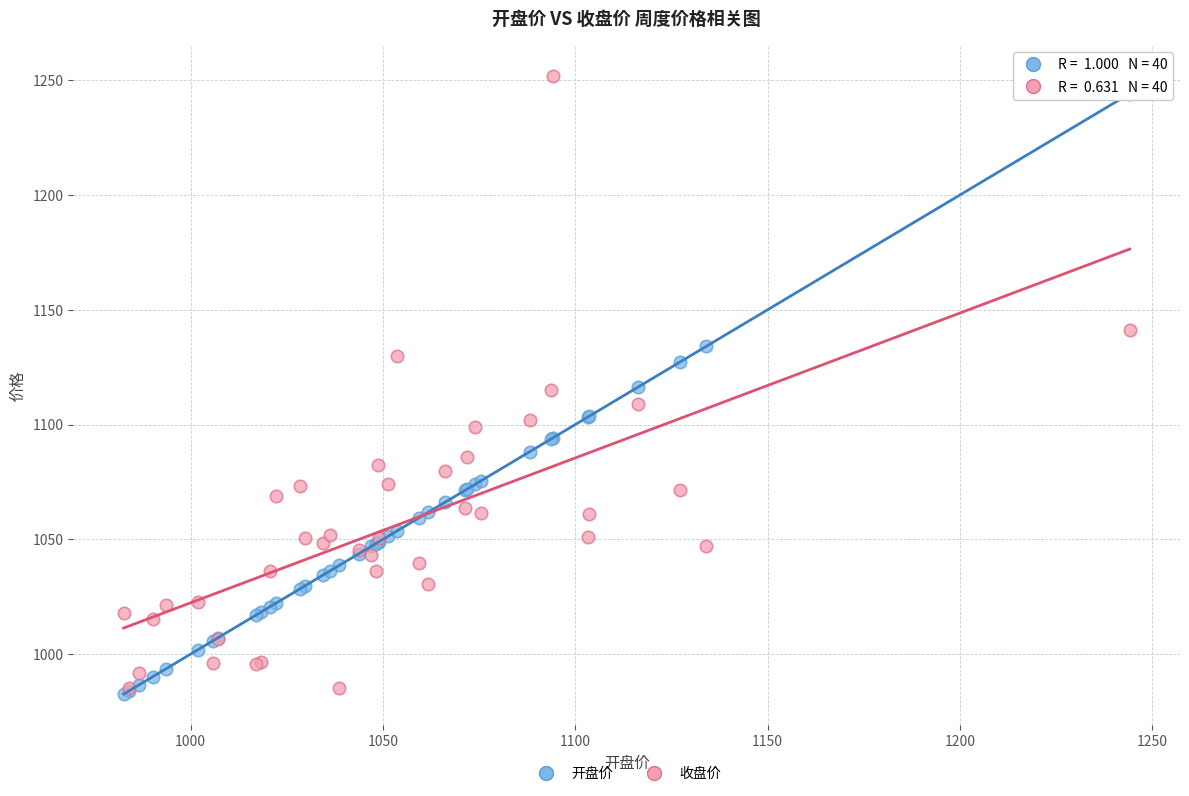

Which series reaches the maximum Y coordinate?

收盘价